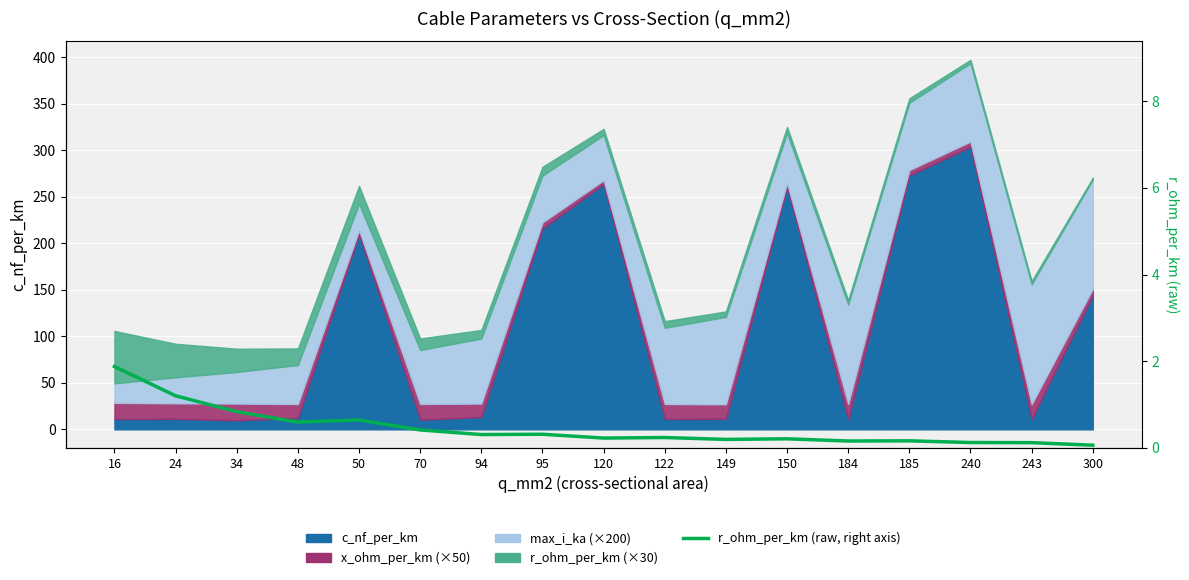

What is the minimum value shown in the chart?

0.1